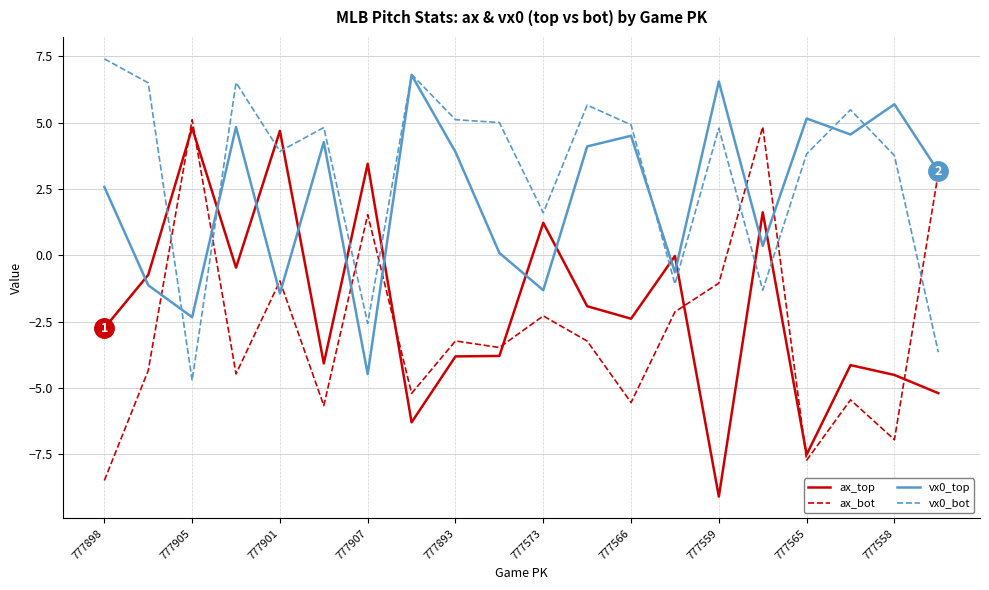

What is the minimum value shown in the chart?

-9.1